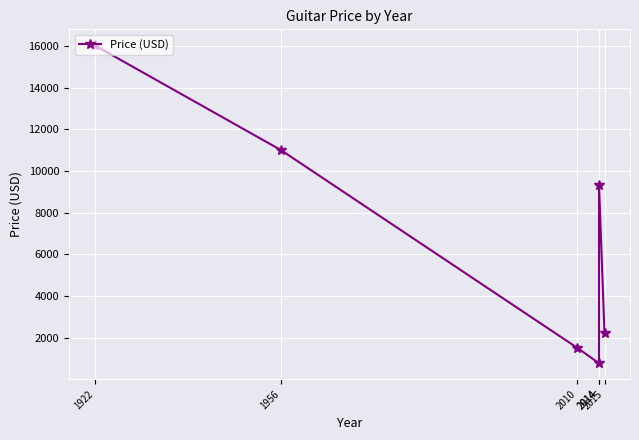

The chart shows a value of 11000.0 at 1956. True or false?

True